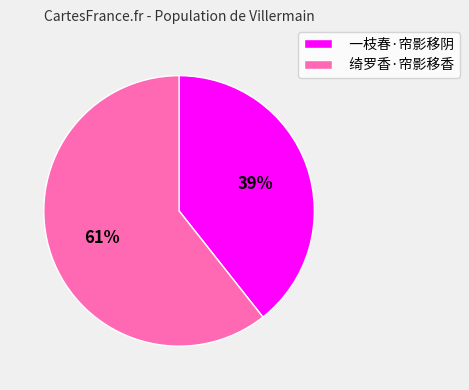

Do 一枝春·帘影移阴 and 绮罗香·帘影移香 together represent more than half of the pie?

Yes